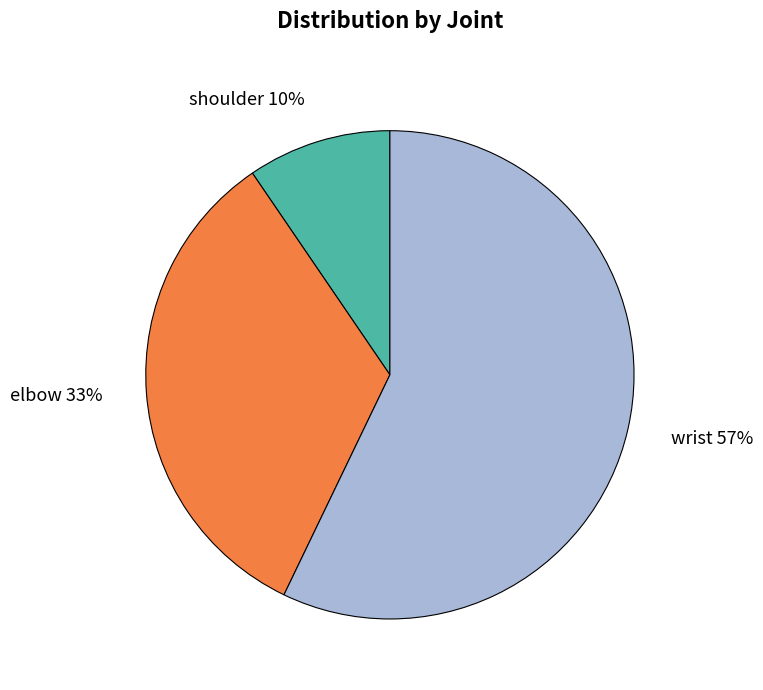

What is the largest slice in the pie chart?

wrist